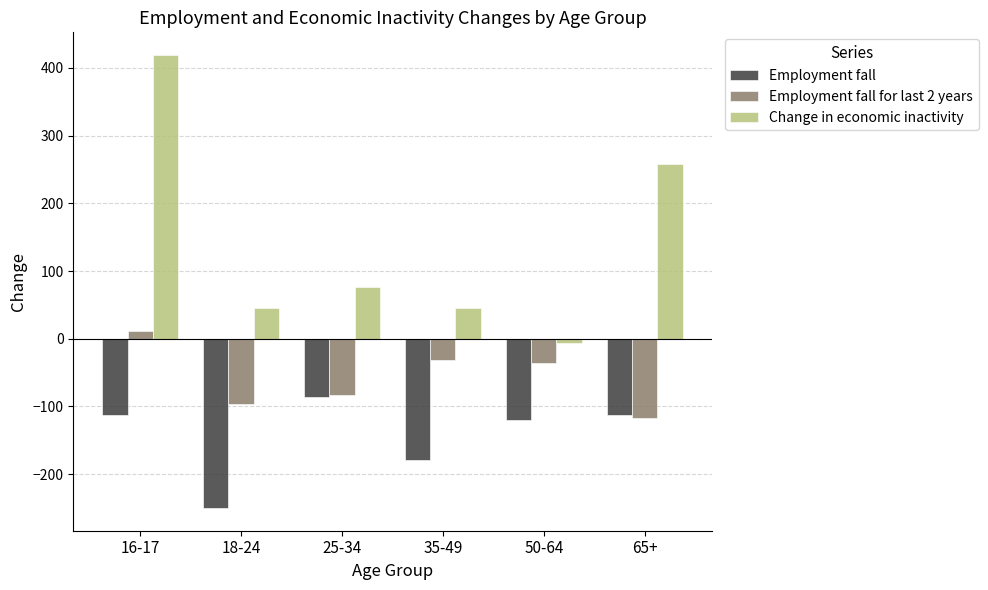

What is the minimum value shown in the chart?

-250